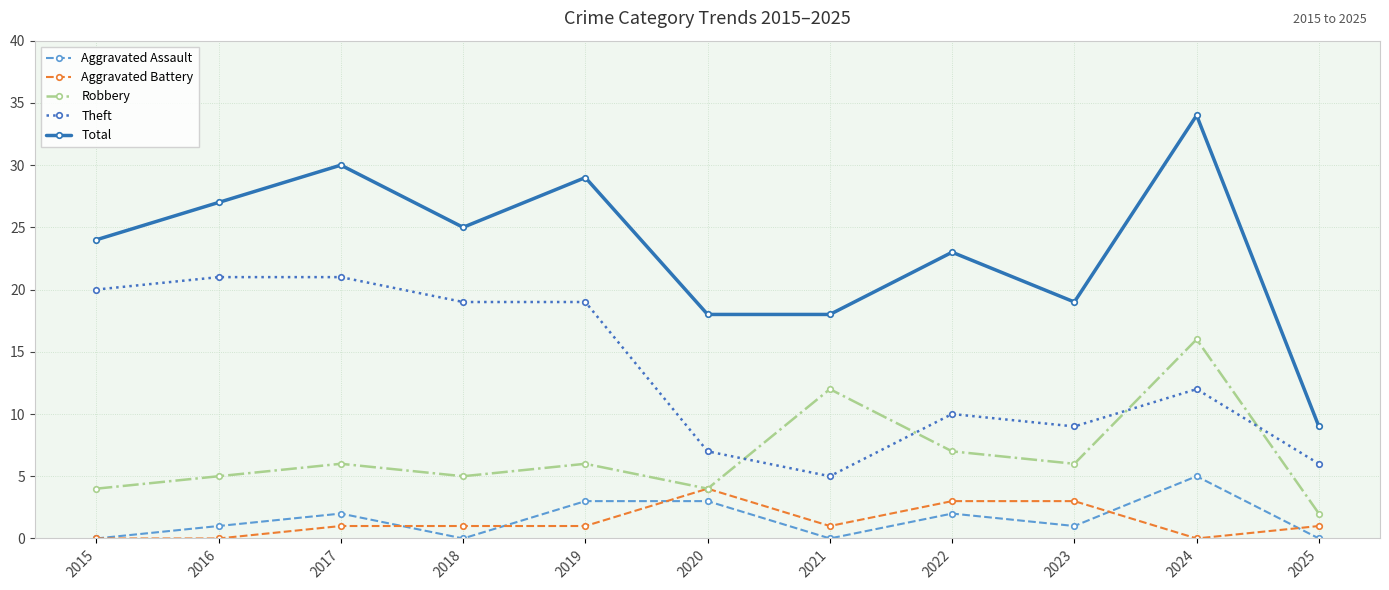

What value does the Total series have at 2024, to the nearest 10?

30